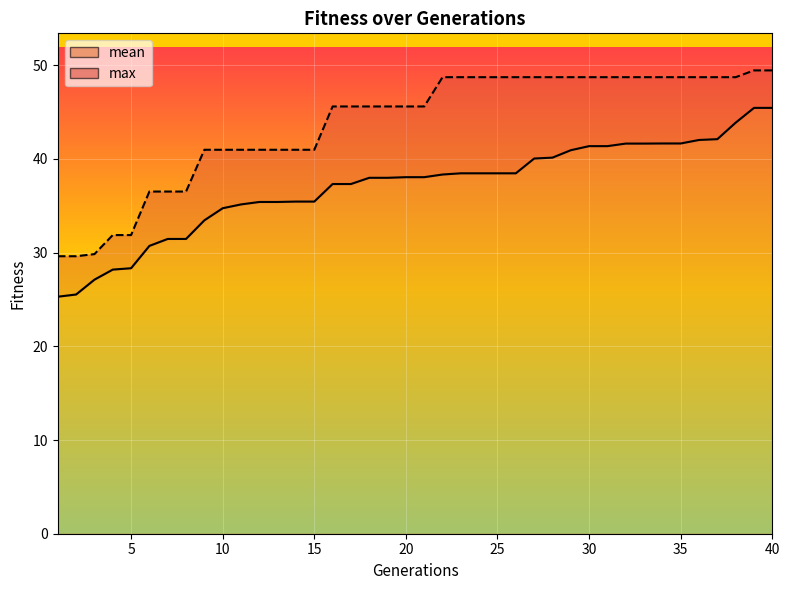

Between 17 and 31, which series saw the biggest shift?

mean